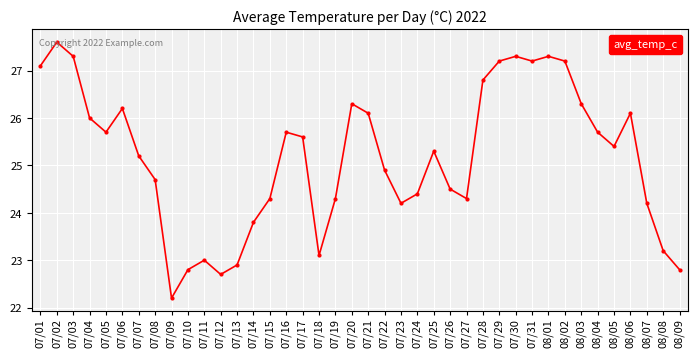

The chart shows a value of 27.2 at 07/29. True or false?

True